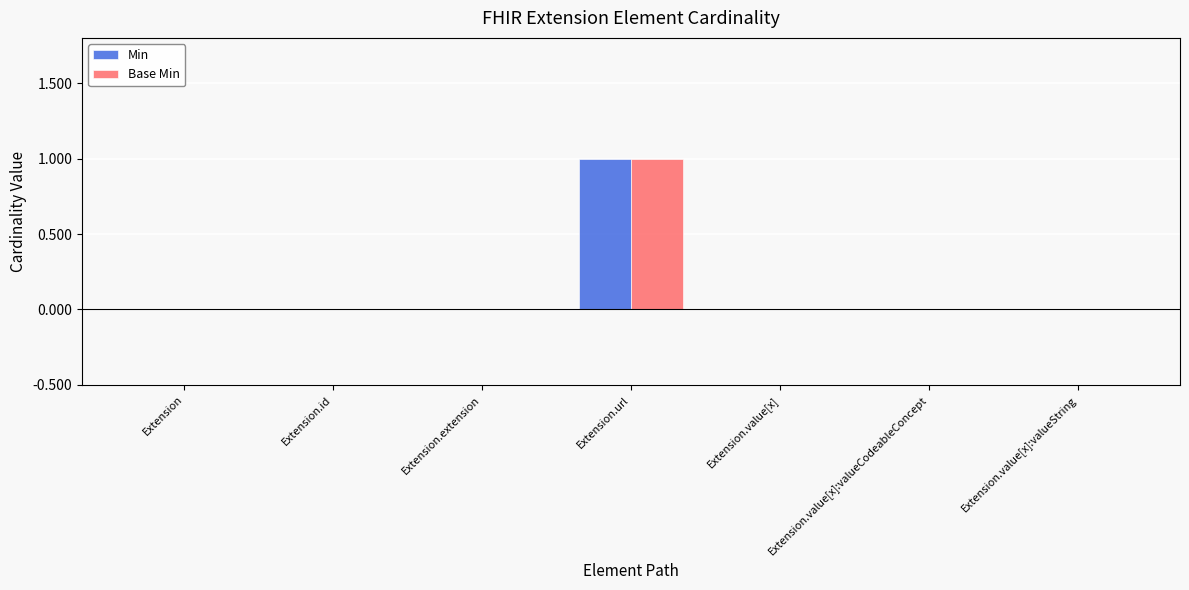

True or false: Base Min has a value of 0 at Extension.

True